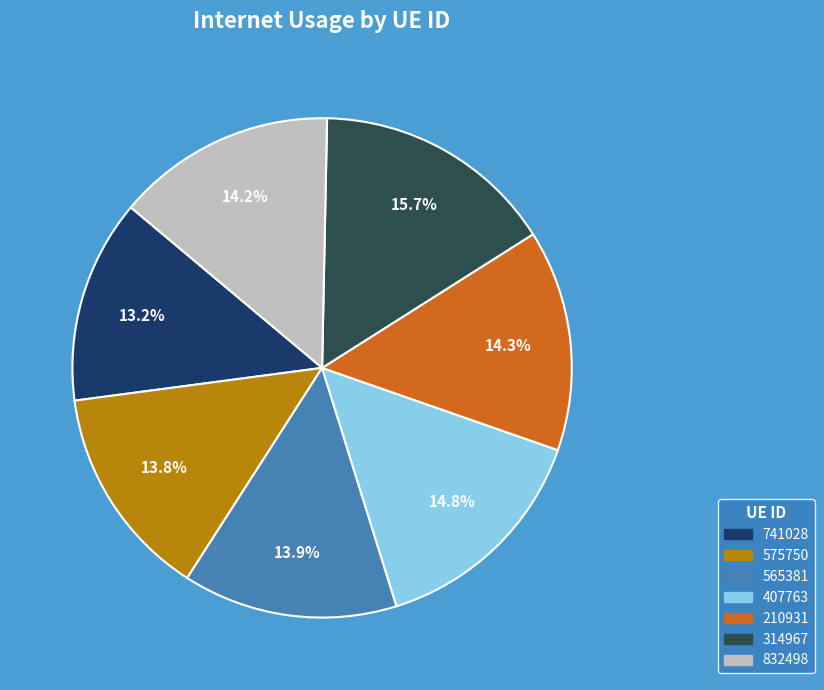

How much of the chart is everything except 407763?

85.2%